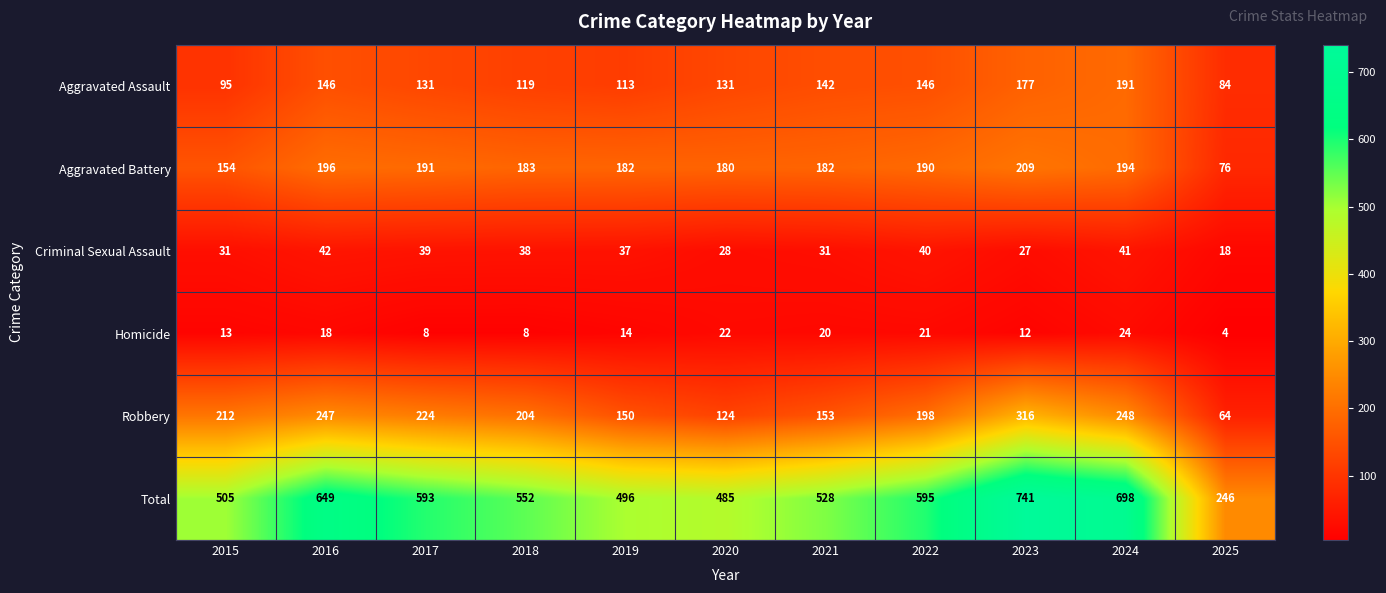

What is the minimum value shown in the chart?

4